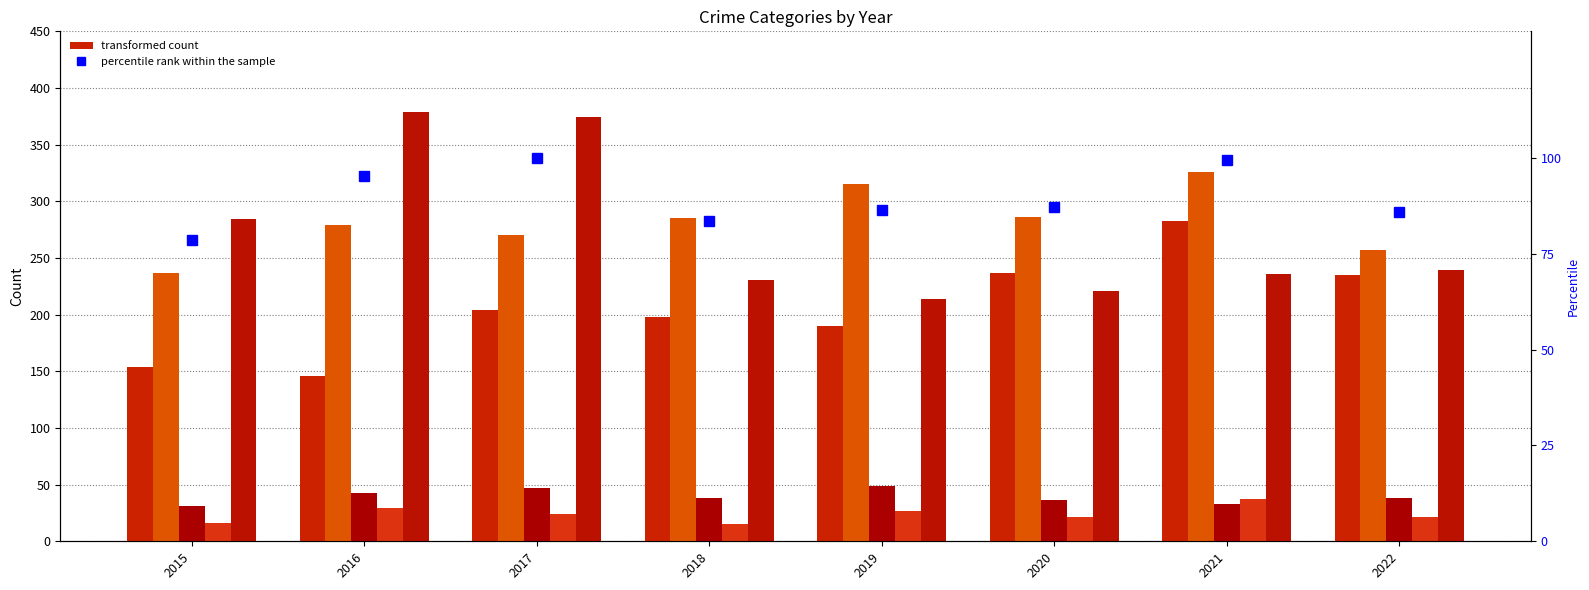

Rank the series by their maximum value, from highest to lowest.

Robbery, Aggravated Battery, Aggravated Assault, percentile rank within the sample, Criminal Sexual Assault, Homicide